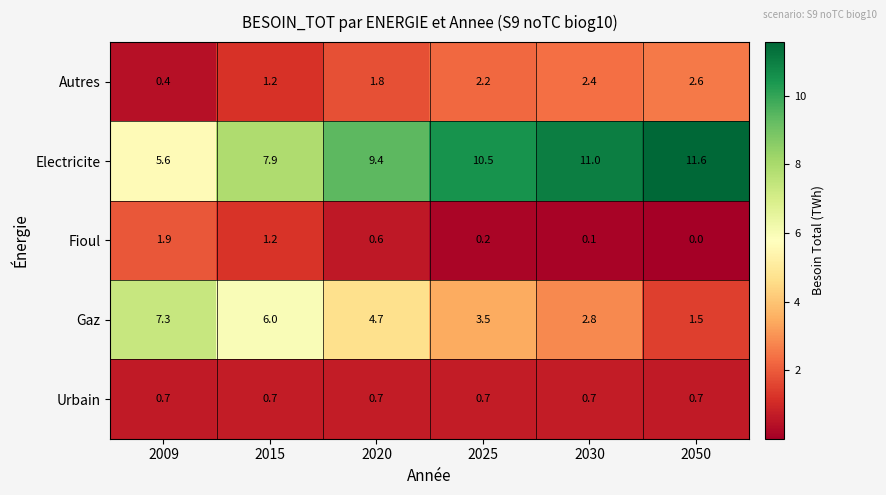

At which label does Electricite reach its minimum?

2009